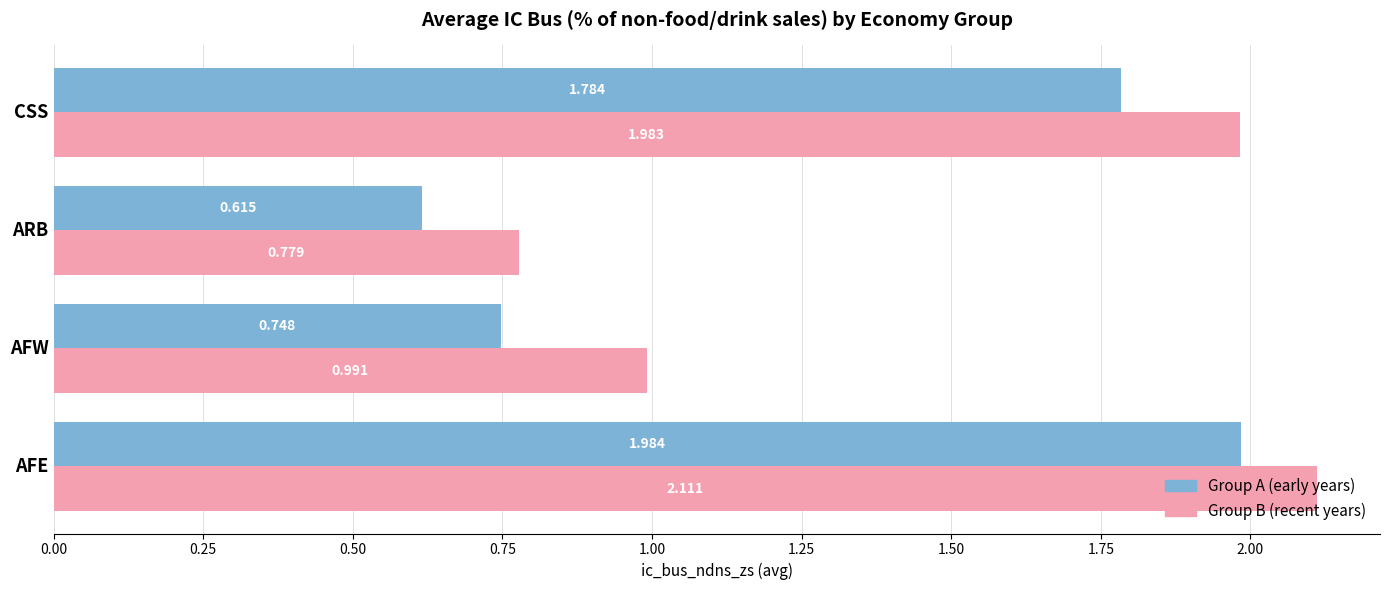

How many Group A (early years) values are between 0 and 1?

2